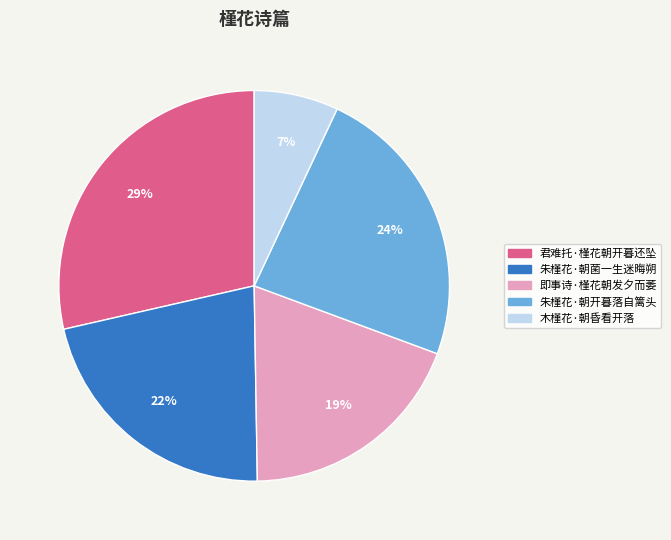

How many segments does this pie chart have?

5